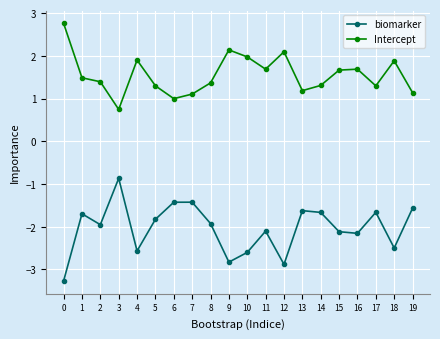

Is the value of Intercept at 15 greater than the value of biomarker at 5?

Yes